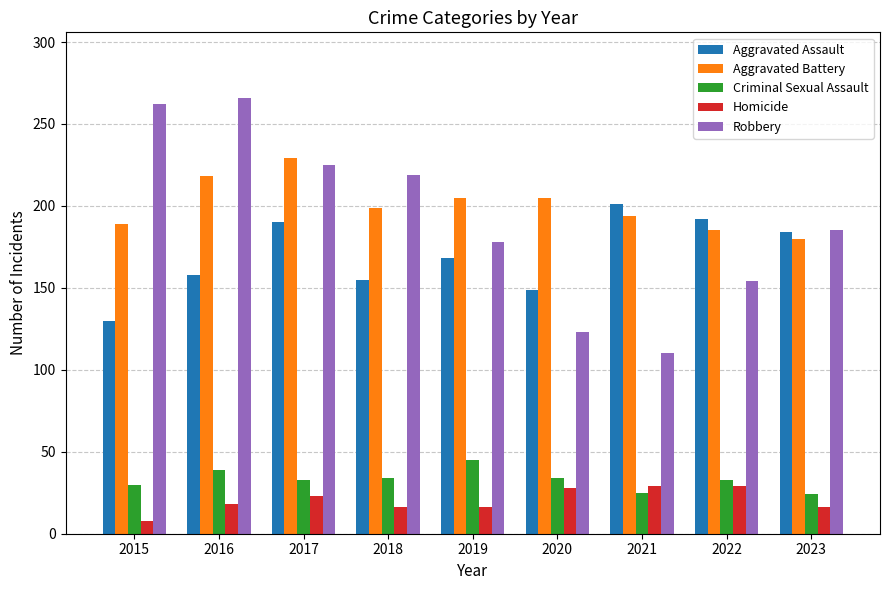

What is the average value of the Robbery series?

191